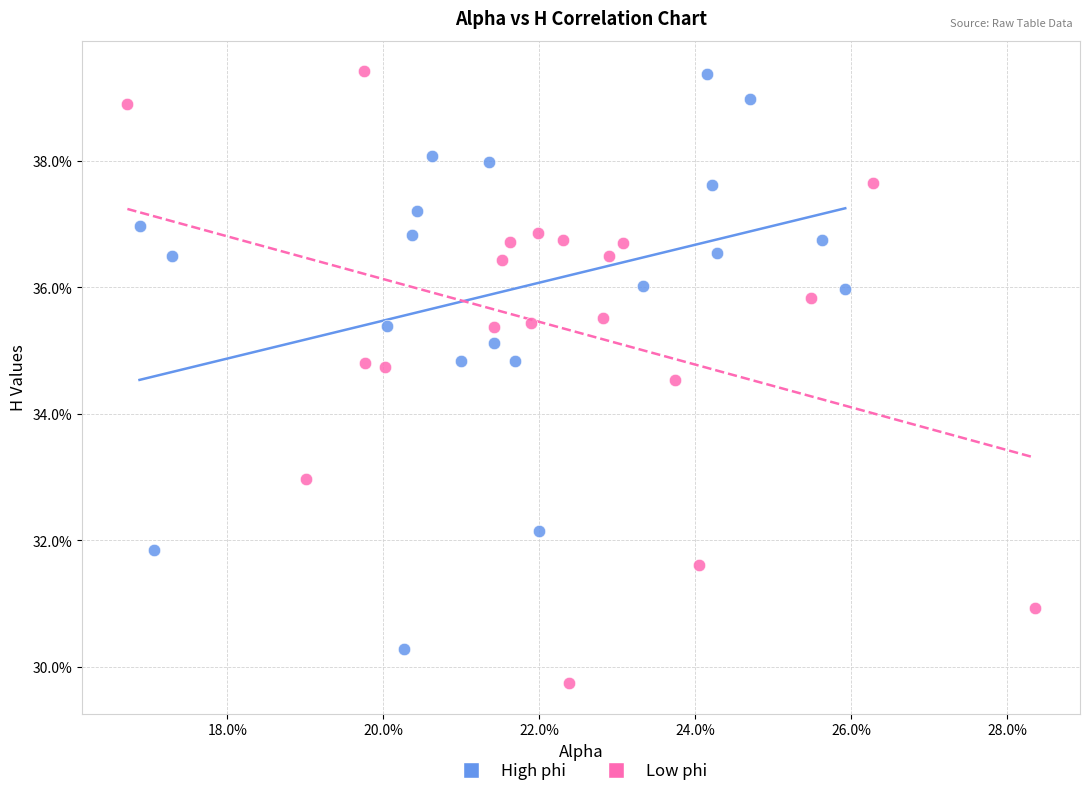

Which series has the largest Y range (max minus min)?

Low phi